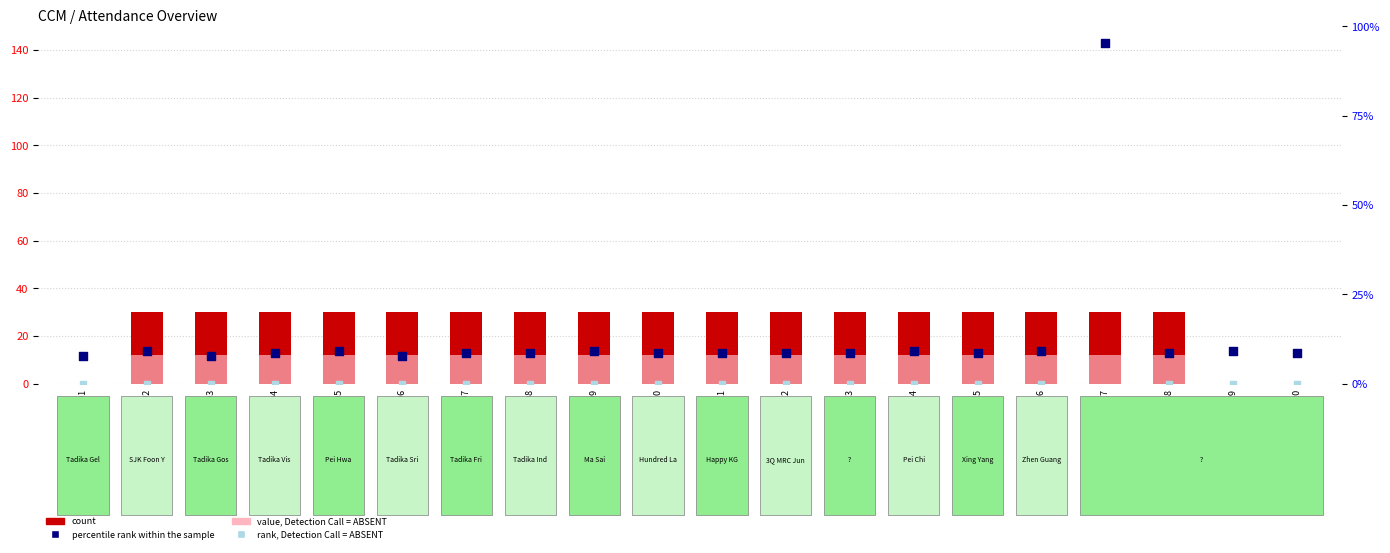

Which series contains the lowest Y value?

count